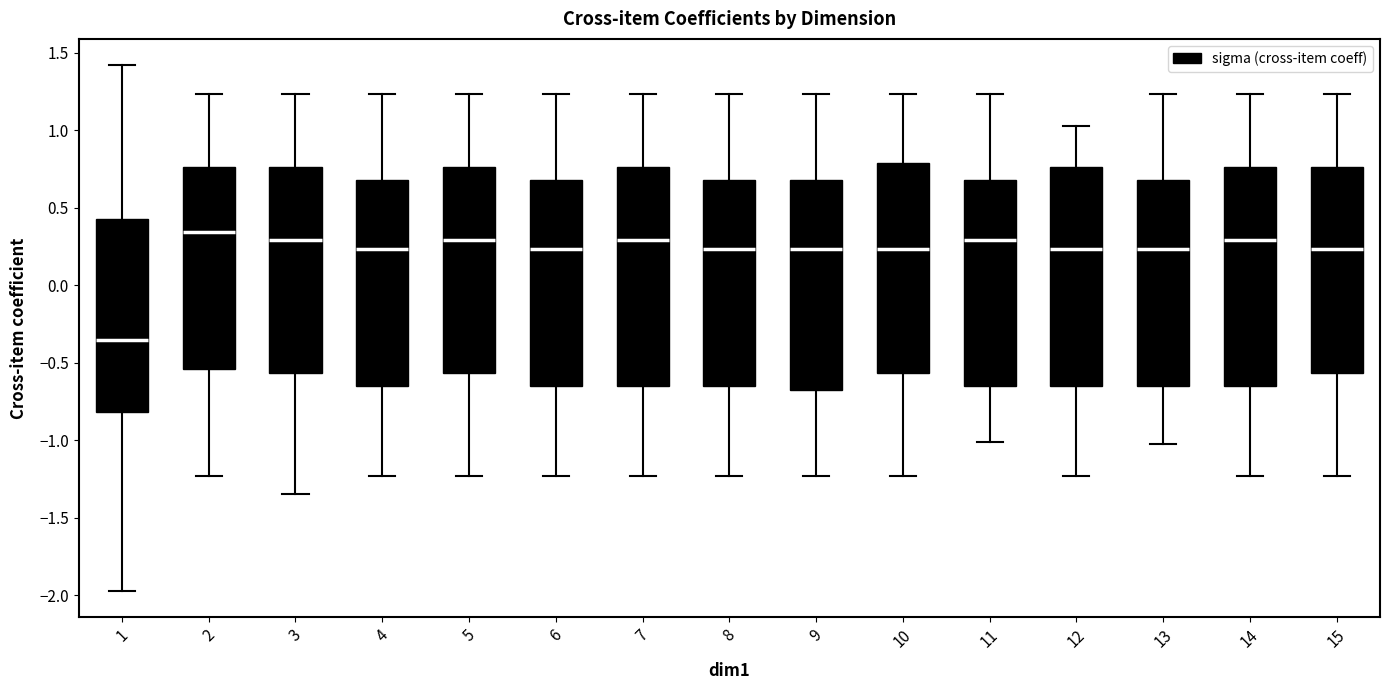

Reading left to right, read every box against the y-axis: the position of its median line, the range the box covers, and the ends of its whiskers. The values are not printed on the chart, so give them approximately, as read against the axis.

1: median -0.35, box -0.80 to 0.45, whiskers -1.95 to 1.40
2: median 0.35, box -0.55 to 0.75, whiskers -1.25 to 1.25
3: median 0.30, box -0.55 to 0.75, whiskers -1.35 to 1.25
4: median 0.25, box -0.65 to 0.70, whiskers -1.25 to 1.25
5: median 0.30, box -0.55 to 0.75, whiskers -1.25 to 1.25
6: median 0.25, box -0.65 to 0.70, whiskers -1.25 to 1.25
7: median 0.30, box -0.65 to 0.75, whiskers -1.25 to 1.25
8: median 0.25, box -0.65 to 0.70, whiskers -1.25 to 1.25
9: median 0.25, box -0.70 to 0.70, whiskers -1.25 to 1.25
10: median 0.25, box -0.55 to 0.80, whiskers -1.25 to 1.25
11: median 0.30, box -0.65 to 0.70, whiskers -1.00 to 1.25
12: median 0.25, box -0.65 to 0.75, whiskers -1.25 to 1.00
13: median 0.25, box -0.65 to 0.70, whiskers -1.00 to 1.25
14: median 0.30, box -0.65 to 0.75, whiskers -1.25 to 1.25
15: median 0.25, box -0.55 to 0.75, whiskers -1.25 to 1.25